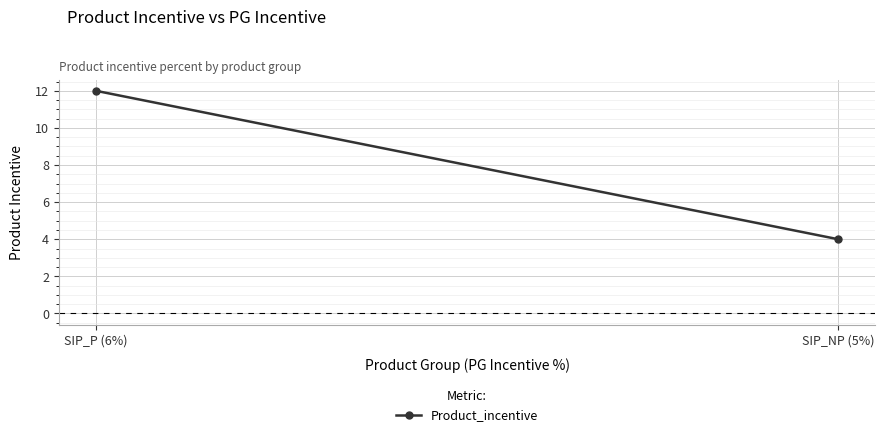

Reading left to right, transcribe all the data shown in this chart.

12	4